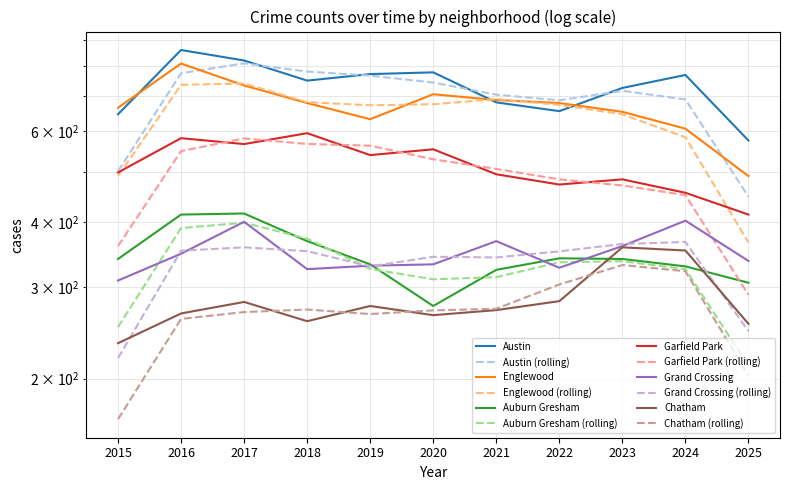

Reading left to right, extract all data points from this chart.

Austin: 646	859	820	750	772	778	681	655	726	769	575
Englewood: 665	809	734	679	632	706	688	679	653	606	491
Auburn Gresham: 340	414	416	368	332	276	324	341	340	329	306
Garfield Park: 499	581	566	594	539	553	495	473	484	456	414
Grand Crossing: 309	348	401	325	330	332	368	327	360	403	337
Chatham: 234	267	281	258	276	265	271	282	358	353	255